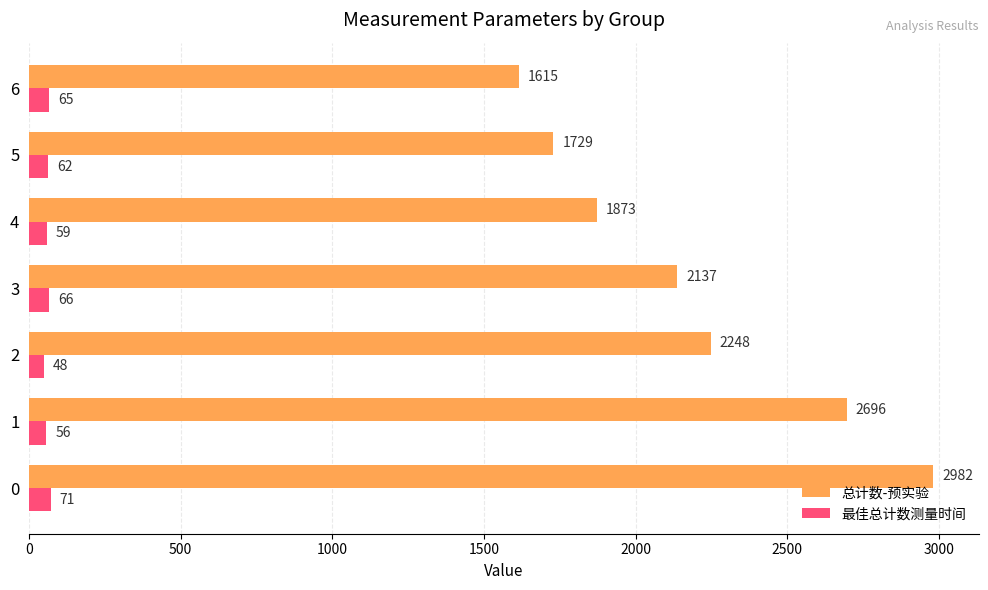

Which label corresponds to the smallest value in the chart?

2